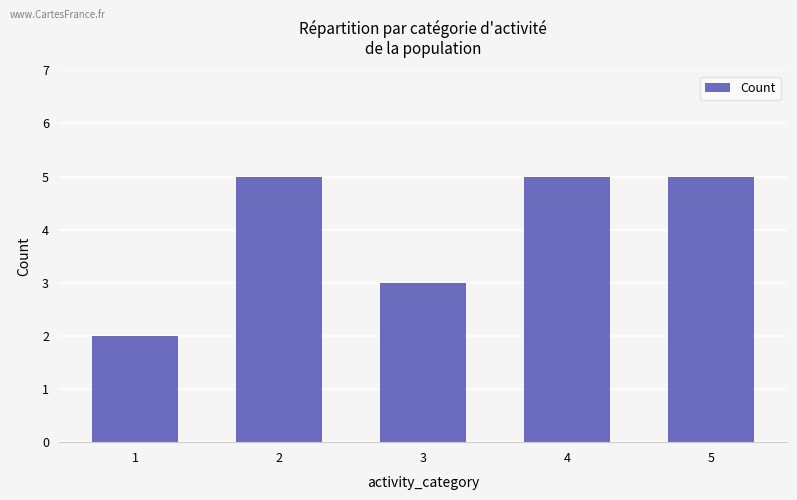

What is the sum of all values?

20